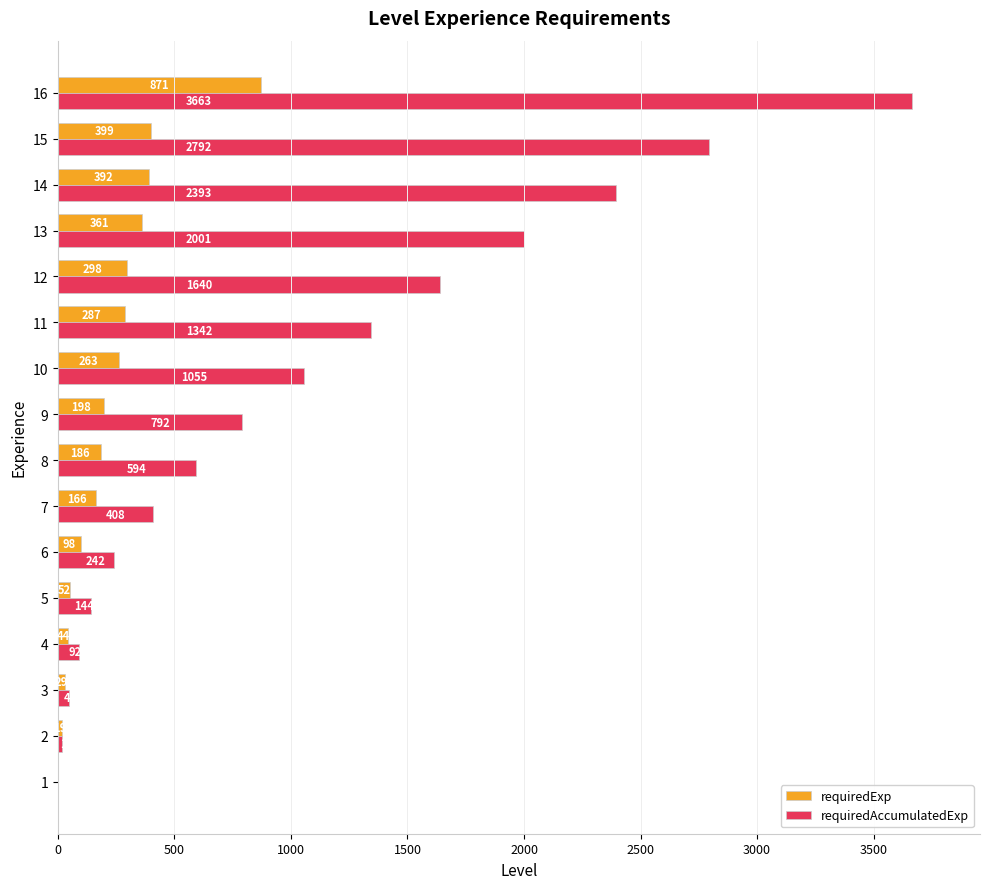

Where is requiredExp nearest to the value 435?

15